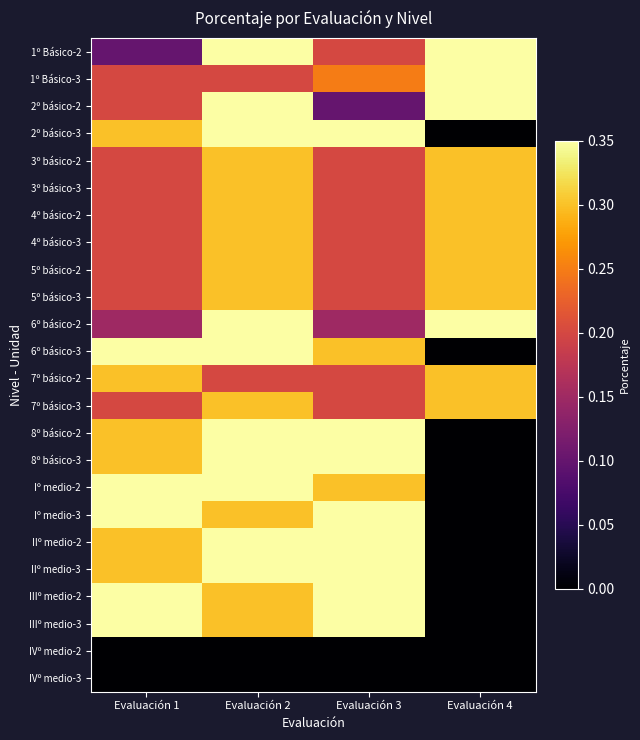

What is the spread (max minus min) of values at Evaluación 4?

0.3